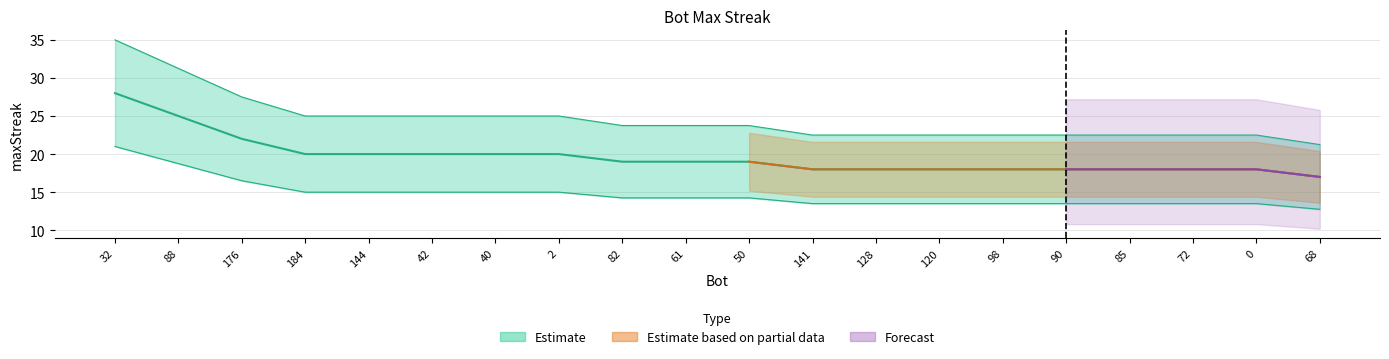

The chart shows a value of 29 at 68. True or false?

False